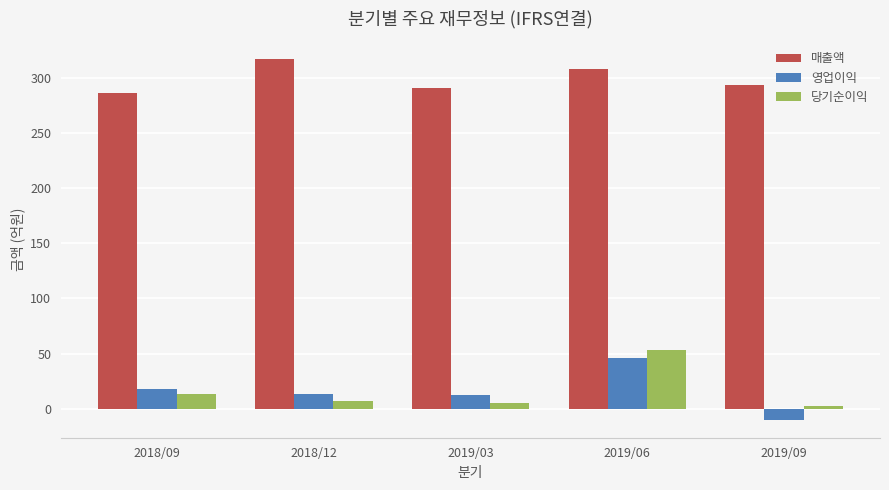

The 매출액 series shows 286 at 2018/09. True or false?

True